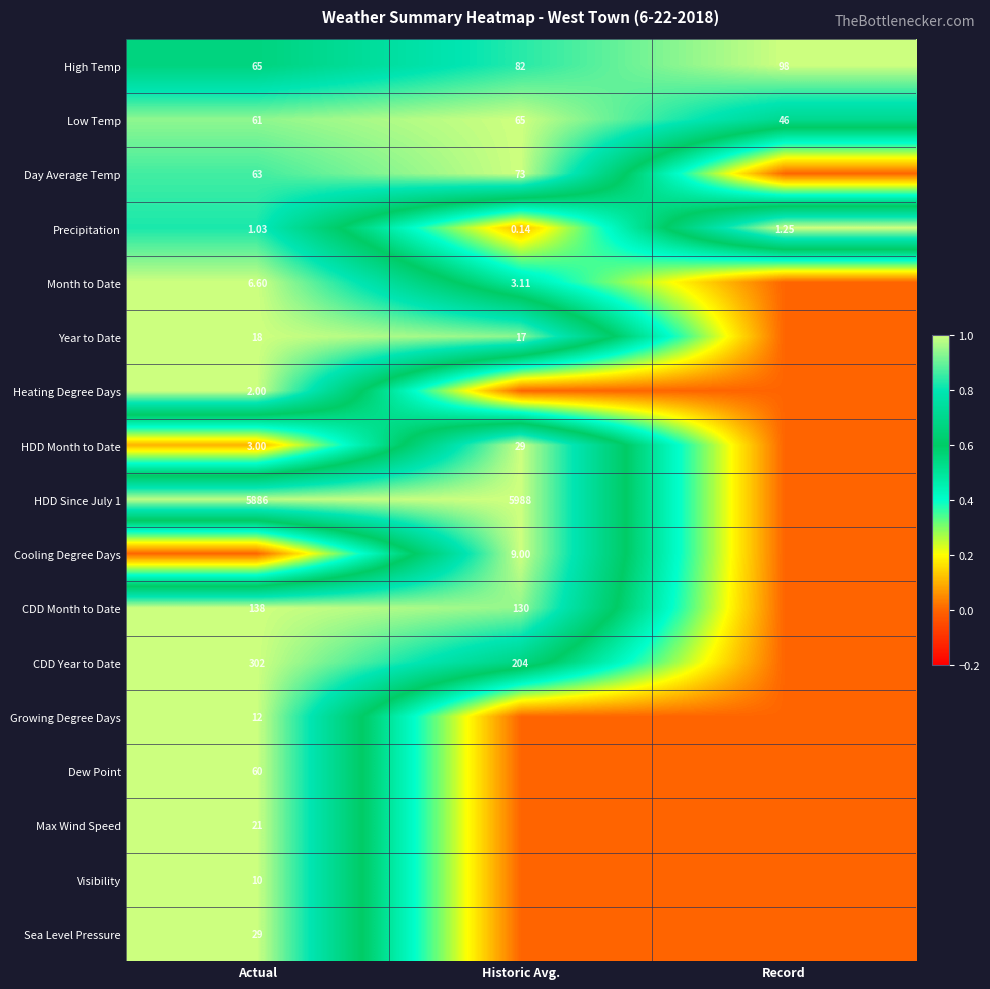

Is the value of Dew Point at Actual greater than the value of Growing Degree Days at Actual?

Yes